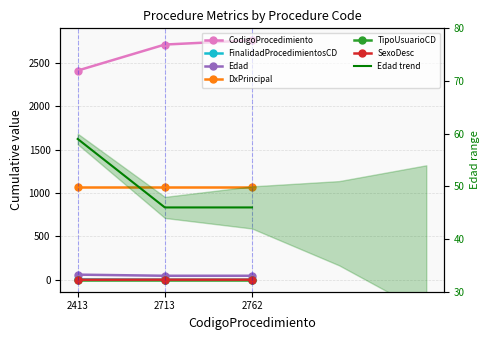

How many Edad values are between 46 and 59?

3